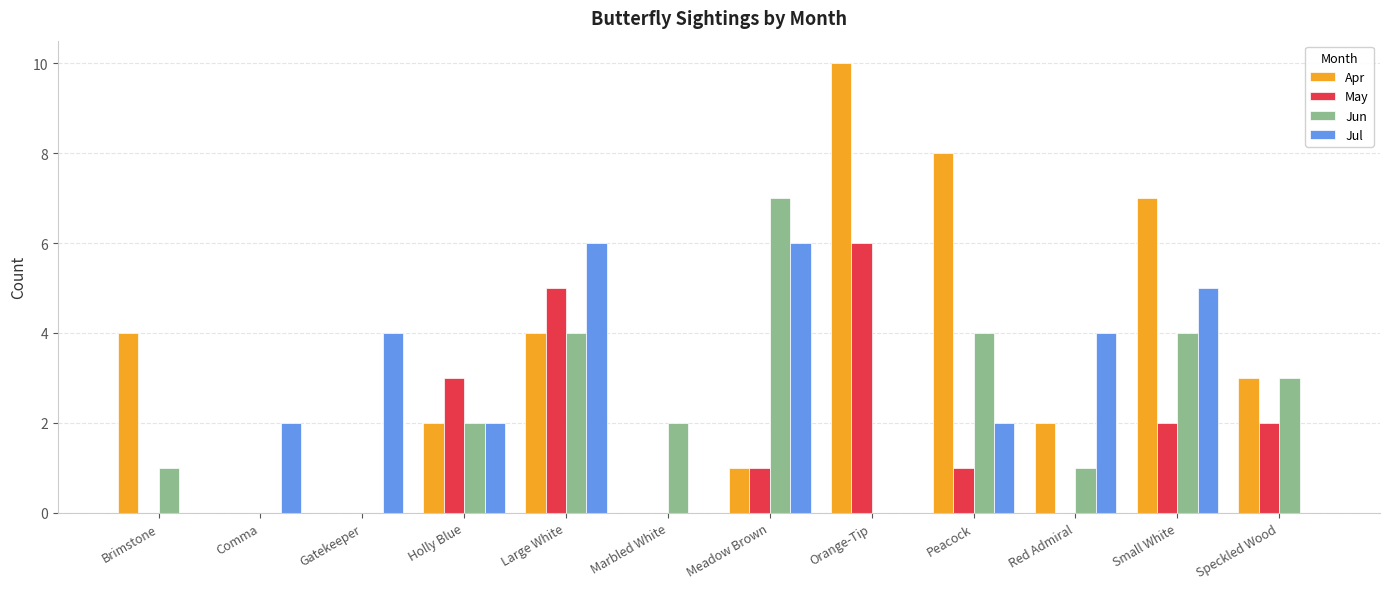

What is the sum of all Jul values?

31